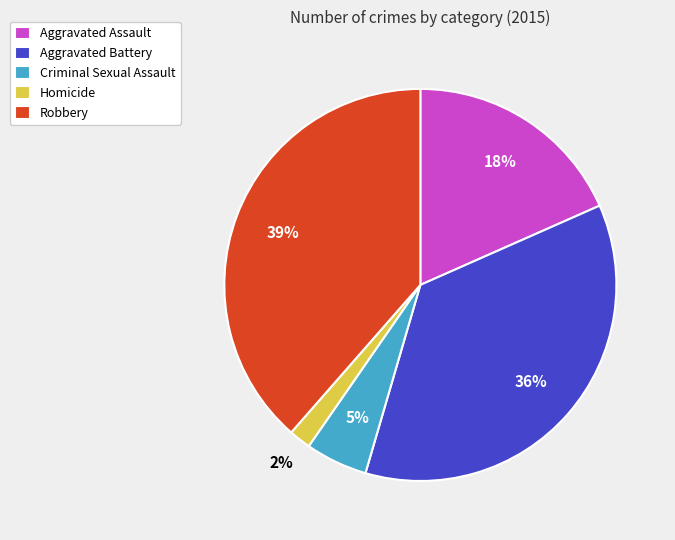

To the nearest percent, what is the difference between the largest and smallest slice percentages?

37%